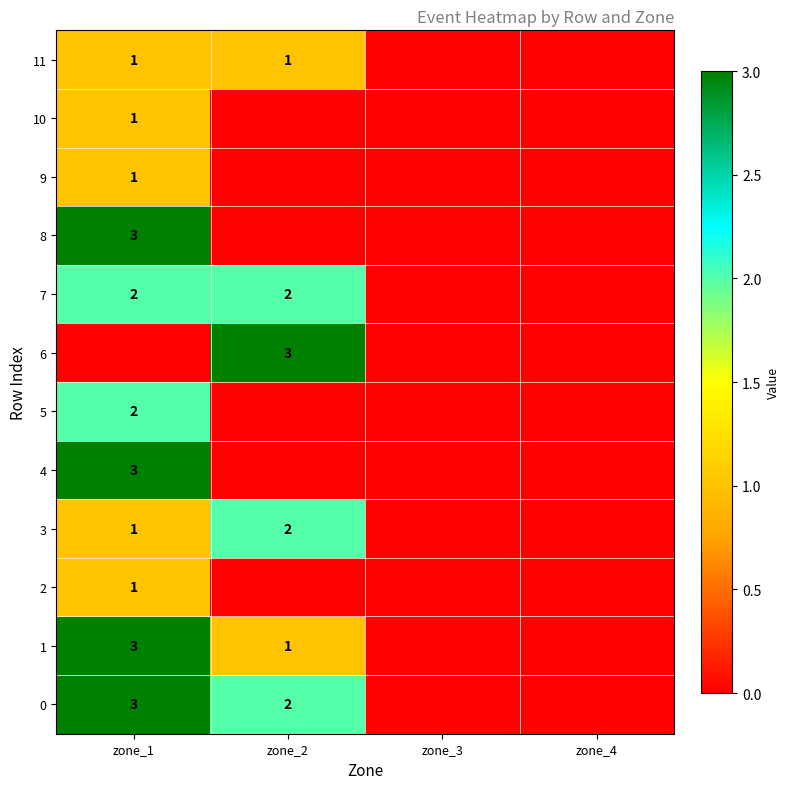

True or false: 8 has a value of 3 at zone_1.

True